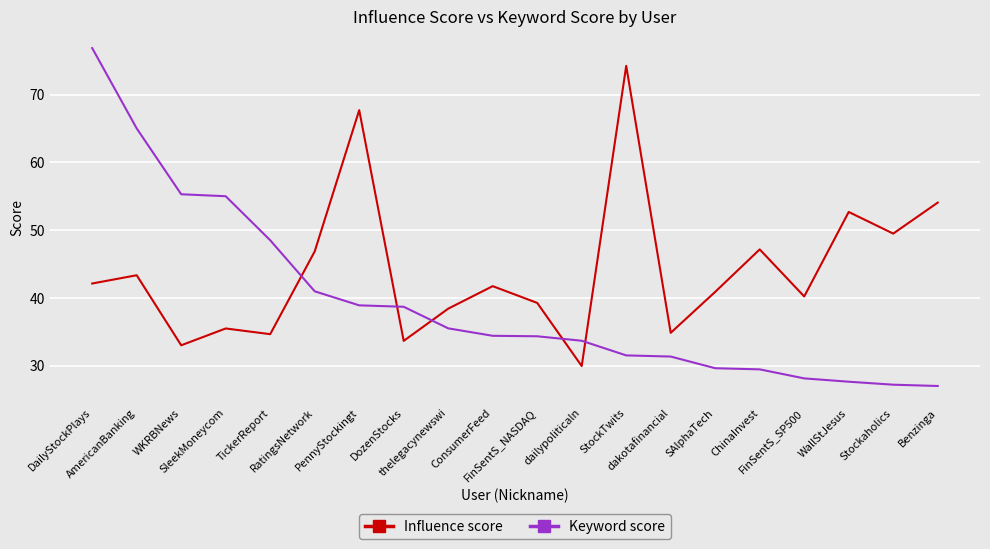

Which series has the widest spread of values?

Keyword score